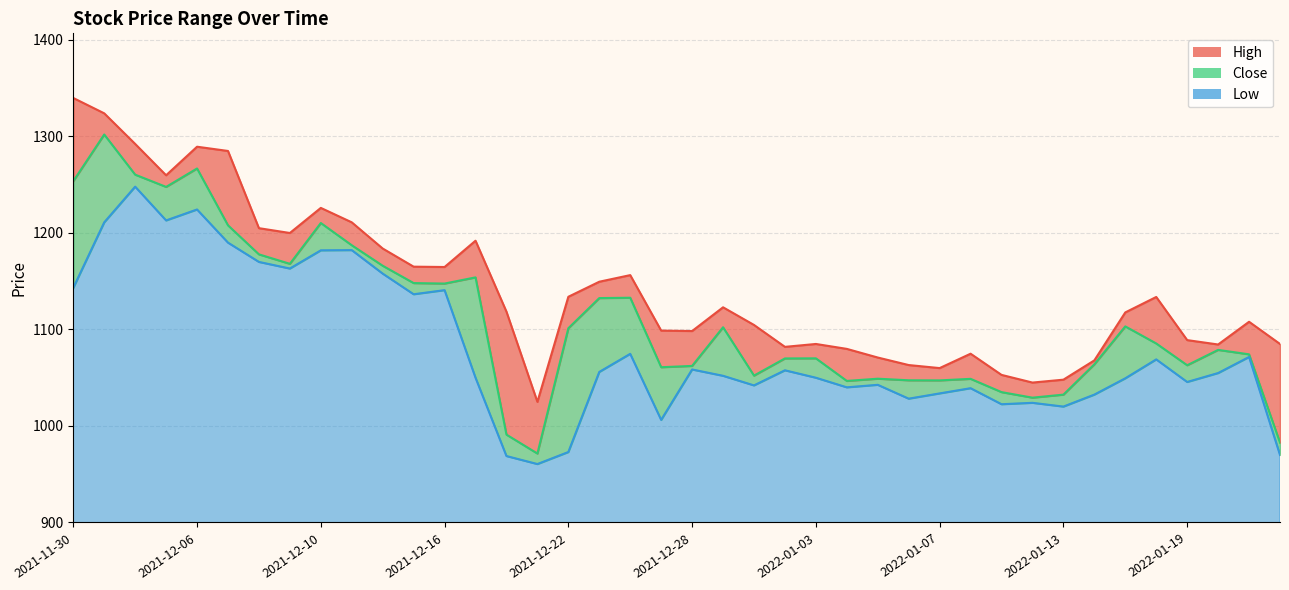

True or false: Close_line has more than 1 interior local peaks.

True